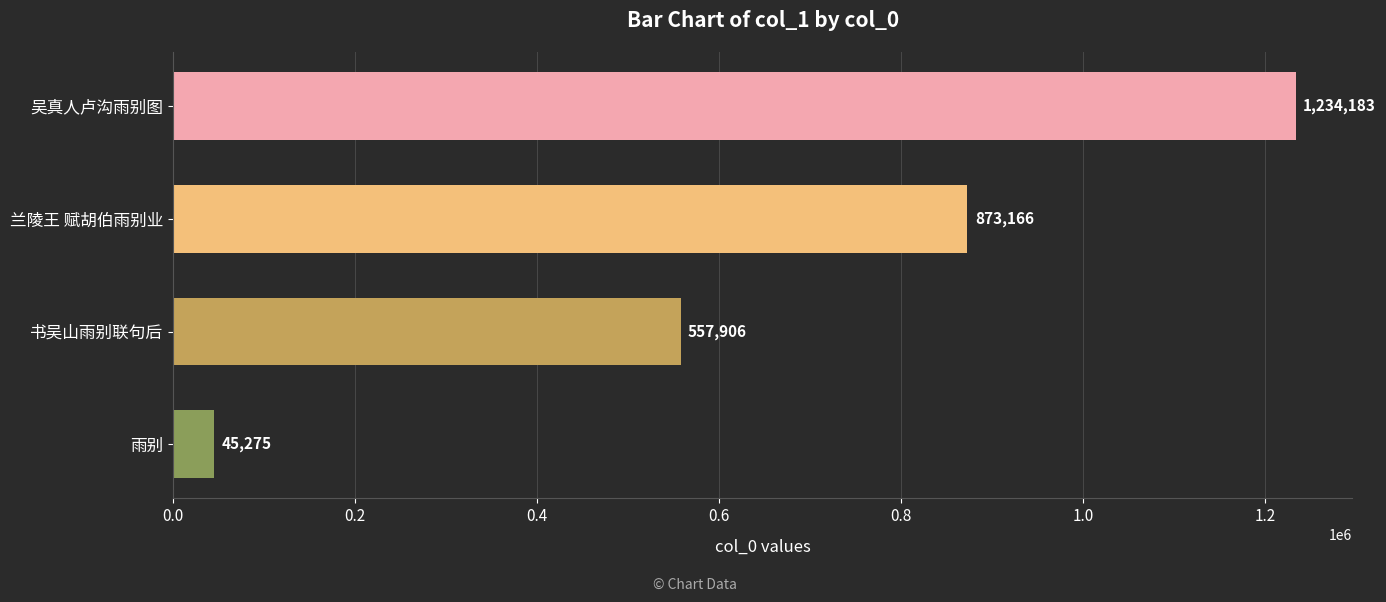

Where is the data nearest to the value 639729?

书吴山雨别联句后